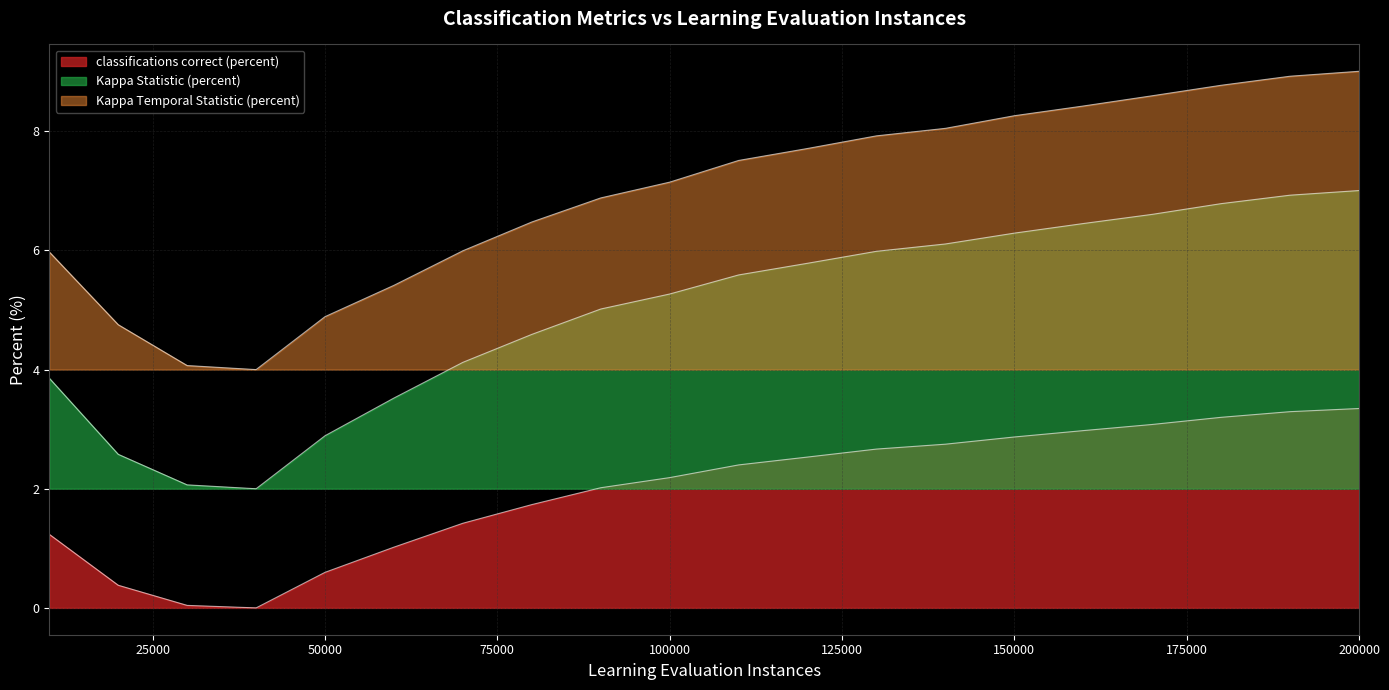

What is the difference between the maximum and second lowest values in the Kappa Temporal Statistic (percent) series?

4.9